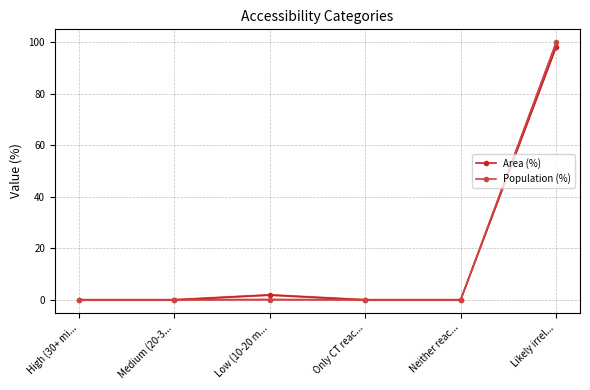

At which category does the chart reach its minimum across all series?

High (30+ mi...